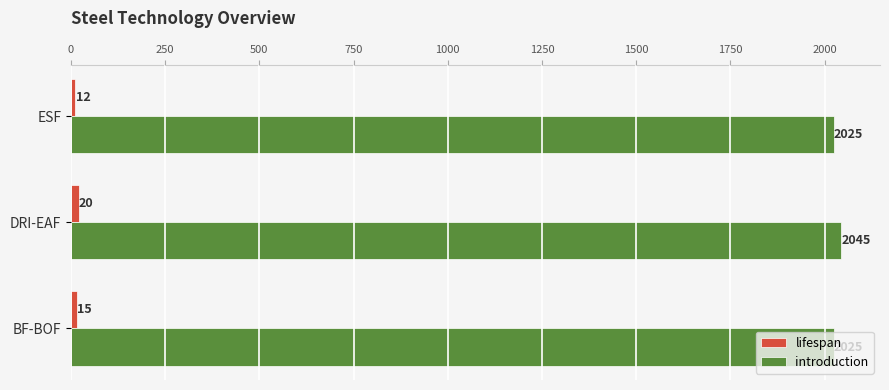

What is the sum of the introduction values at BF-BOF and ESF?

4050